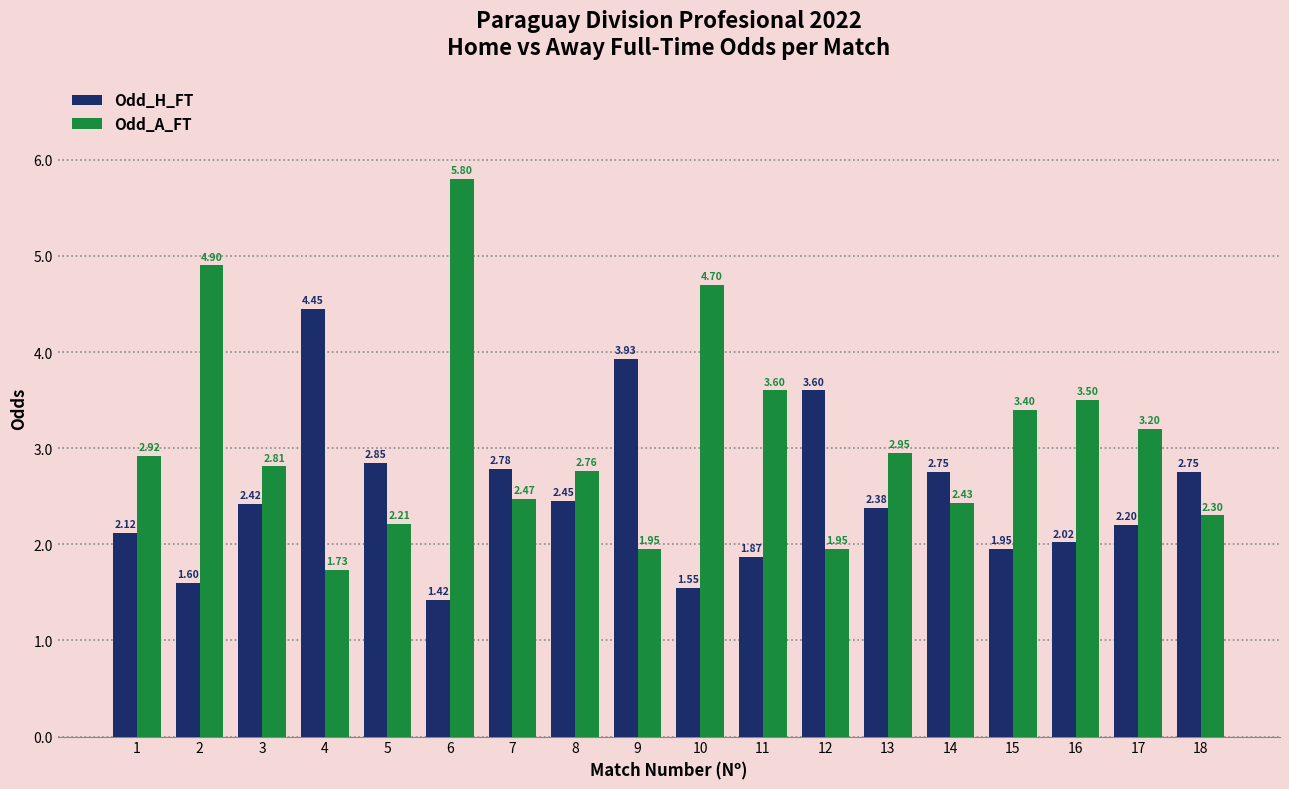

At which category does the chart reach its minimum across all series?

6